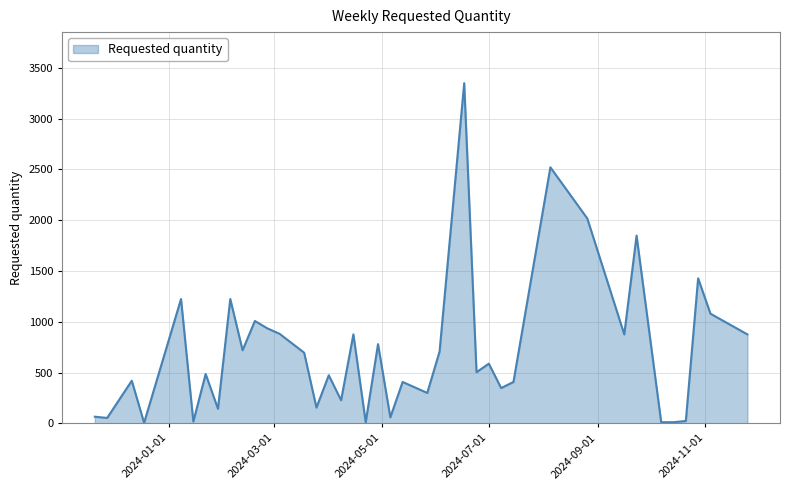

What is the difference between the maximum and minimum values?

3342